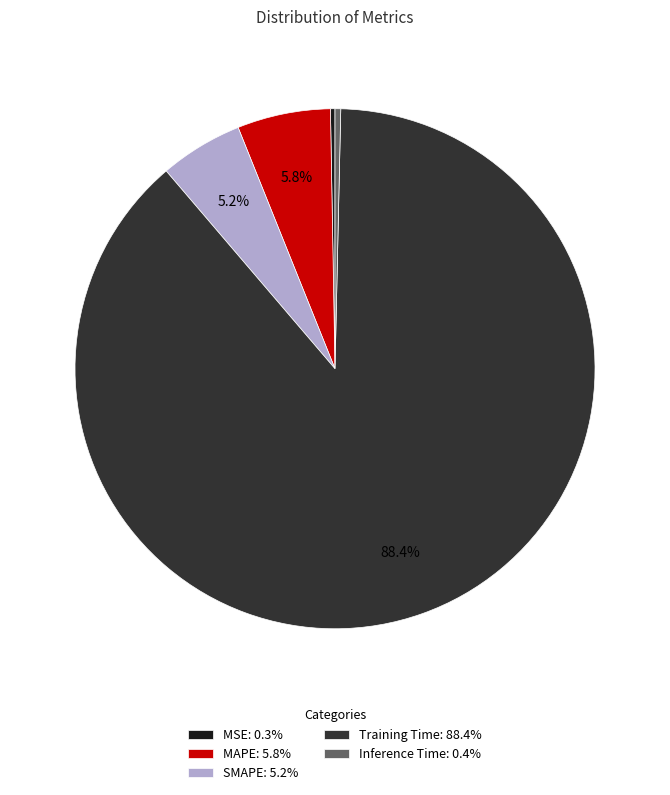

To the nearest percent, what is the combined percentage of MSE and MAPE?

6%